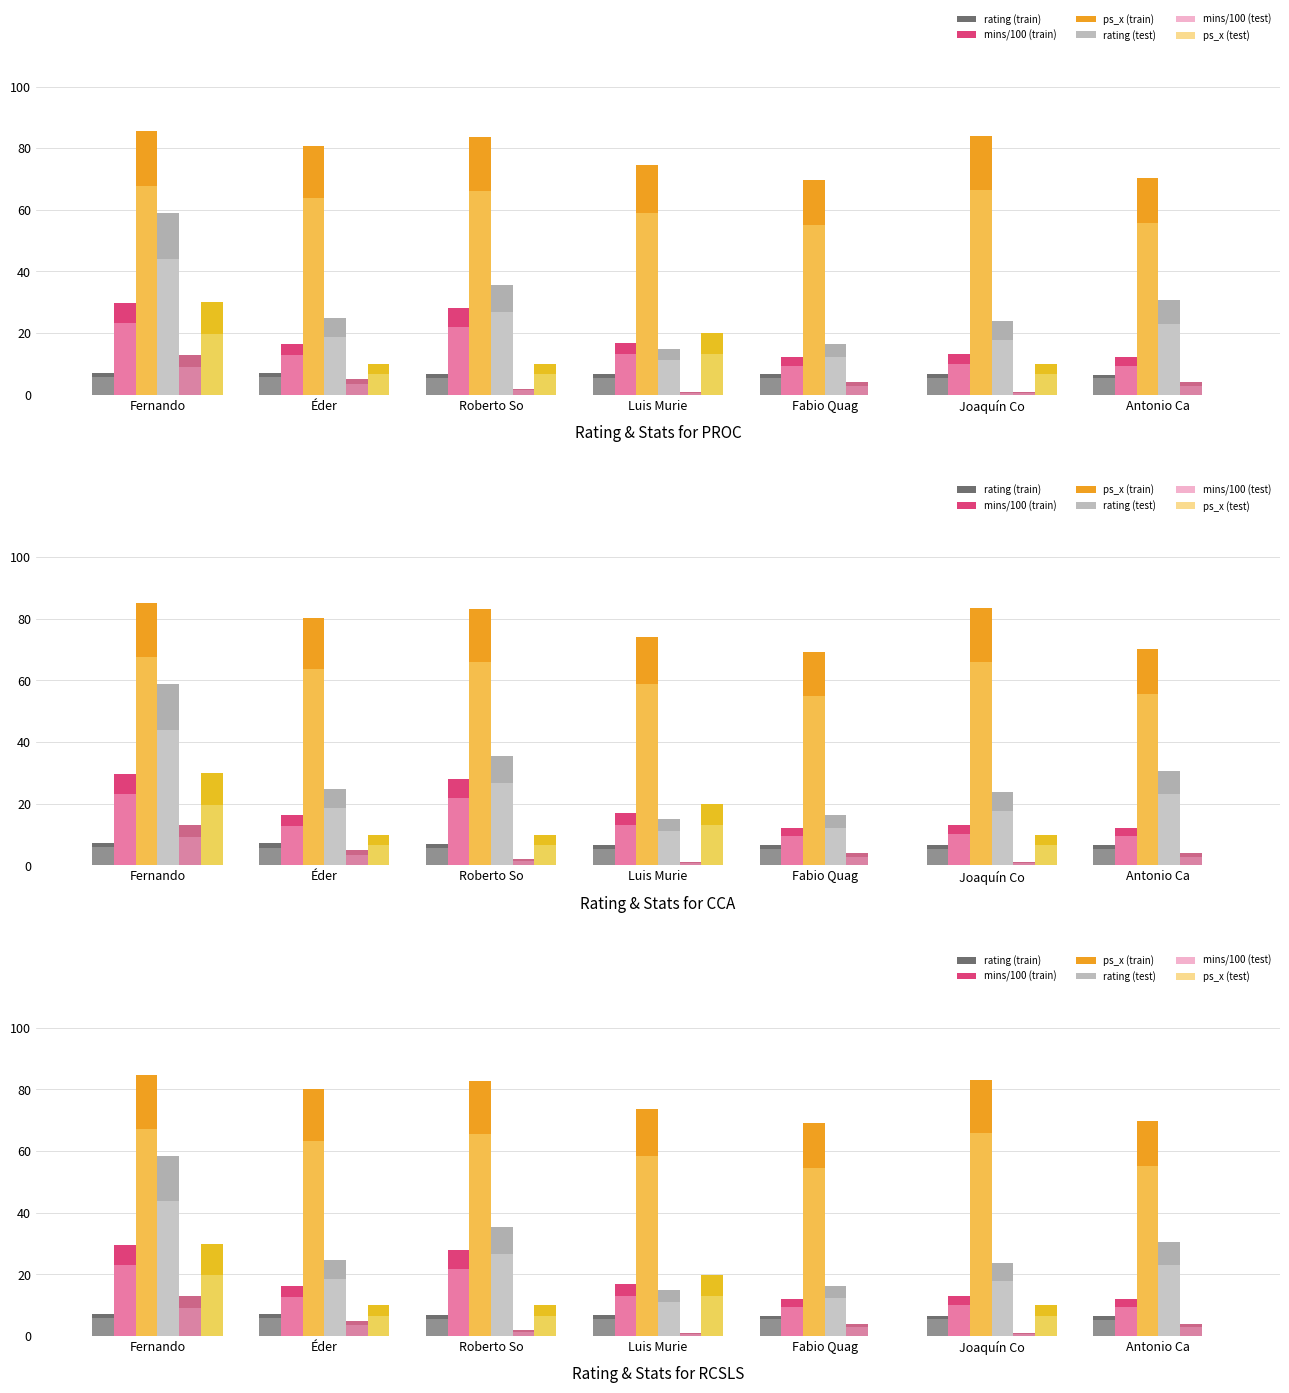

The value of ps_y at Roberto So is 20.0. True or false?

False